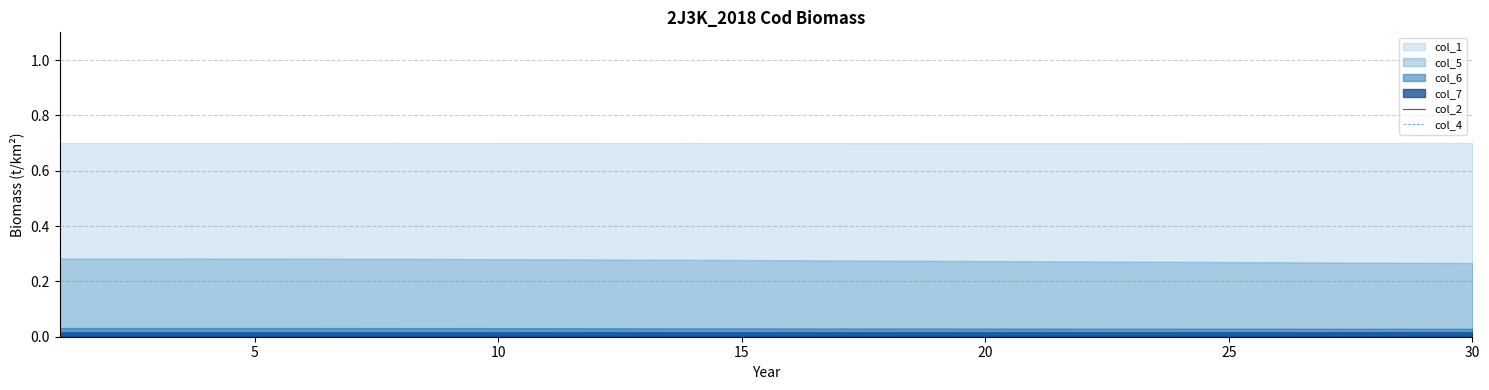

Count the number of categories in the chart.

30